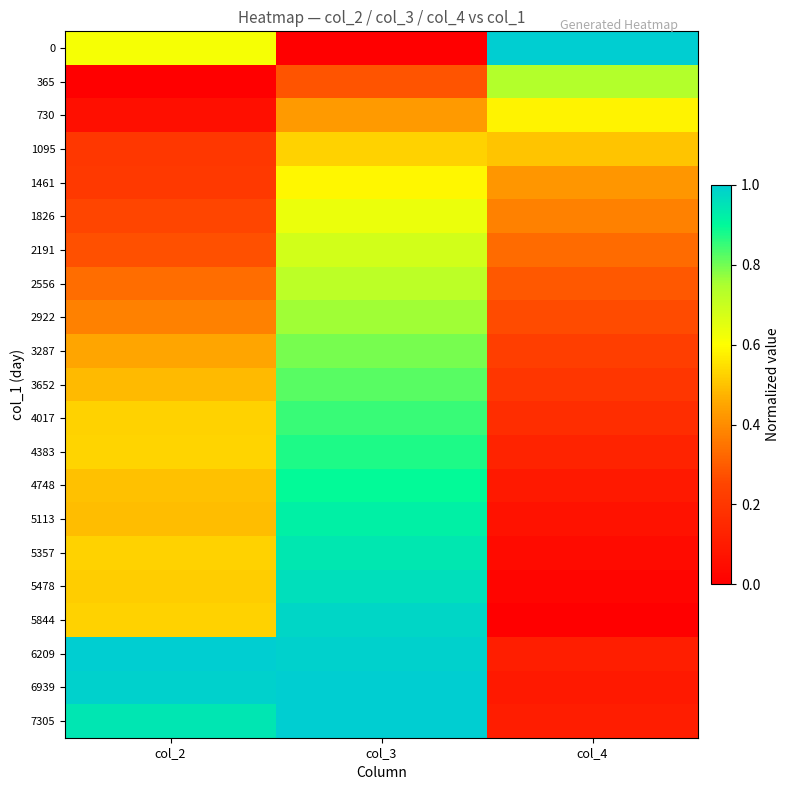

What is the maximum value shown in the chart?

1.0